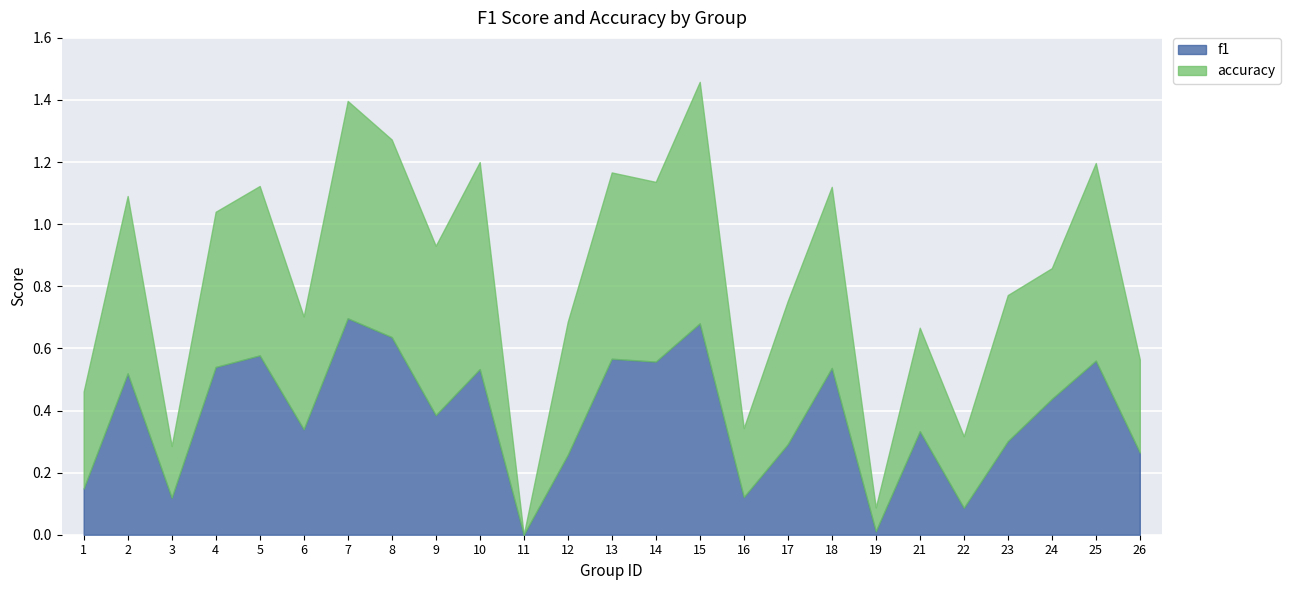

What is the average value of the accuracy series?

0.4